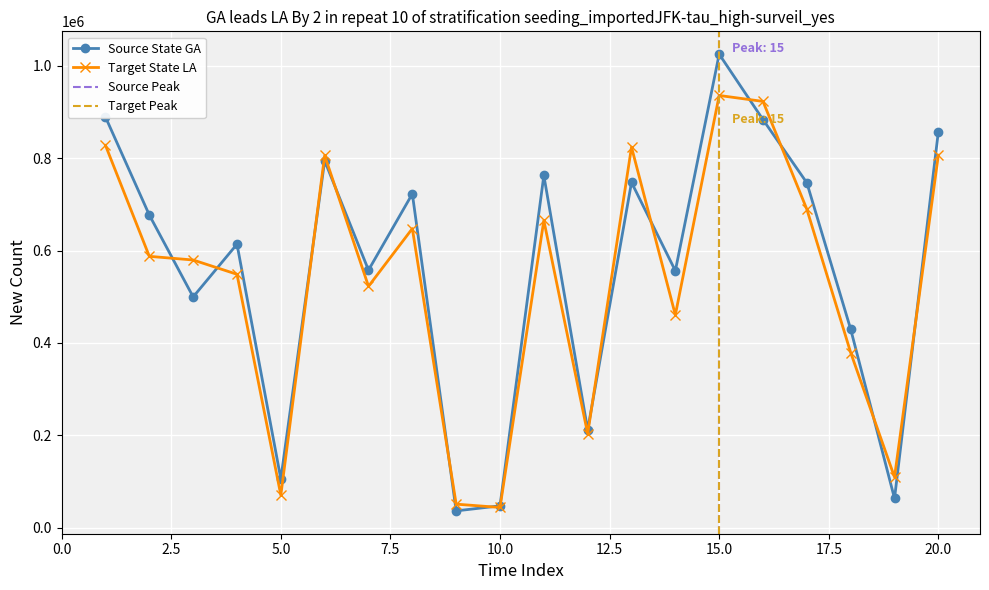

True or false: Source State GA has more than 1 points higher than both neighbors.

True